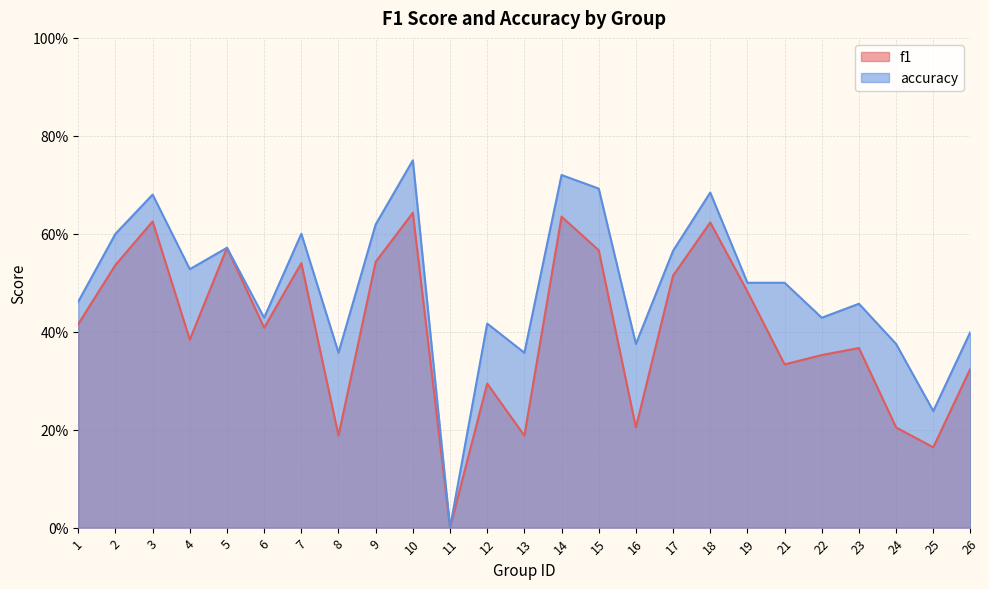

List the series in order of their peak value, highest first.

accuracy, f1